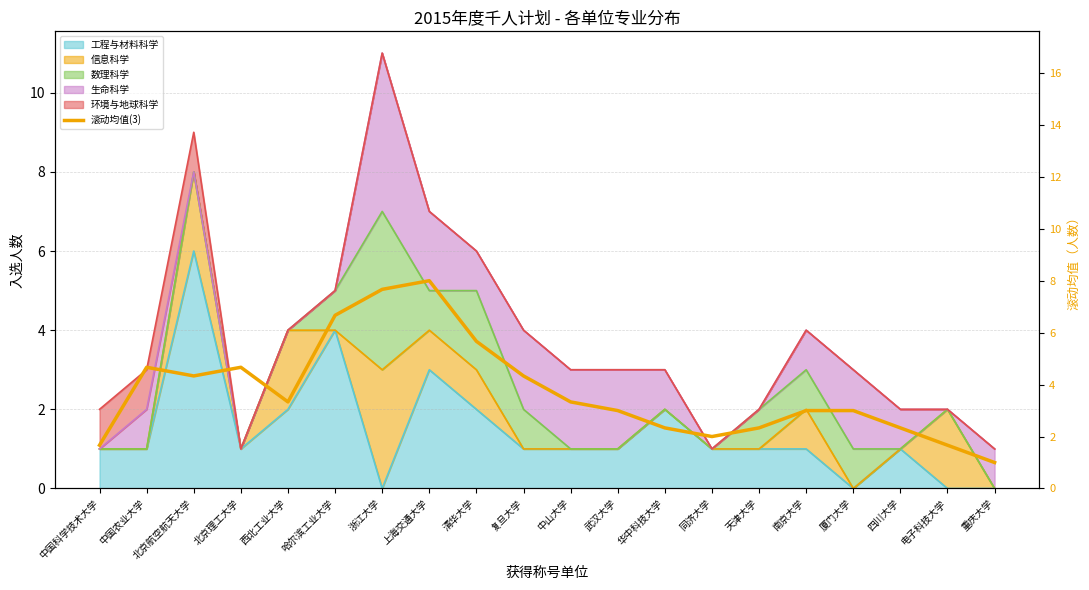

What is the label of the 16th point from the right?

西北工业大学